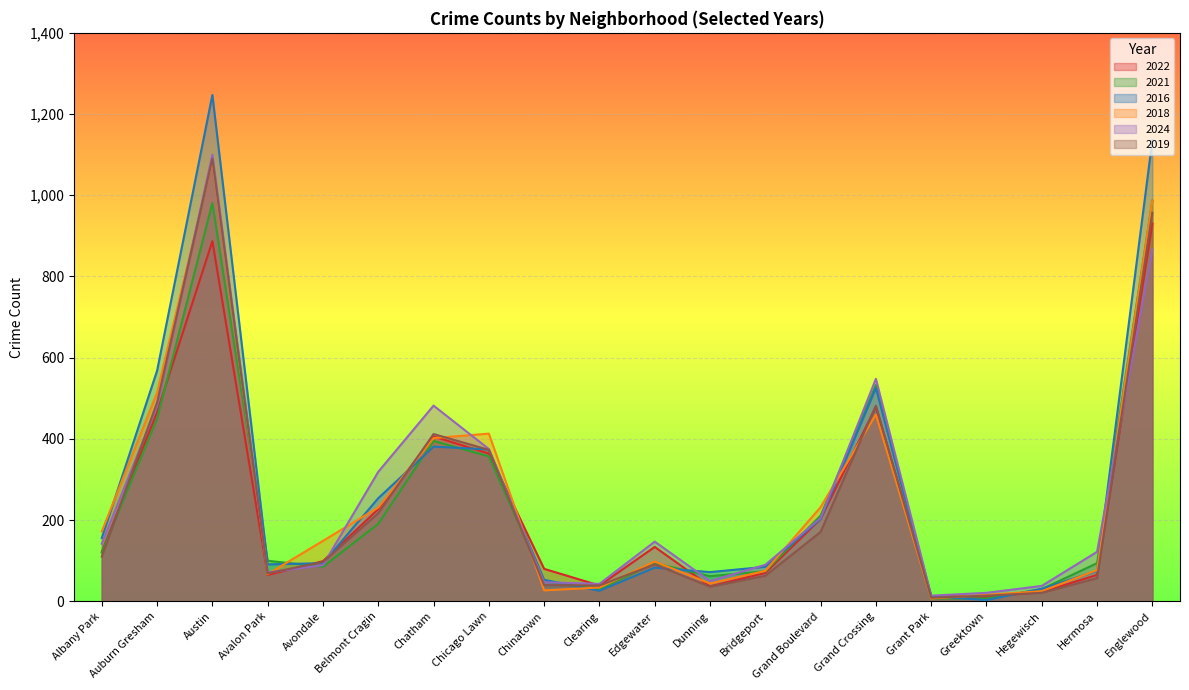

The value of 2021 at Avalon Park is 179. True or false?

False